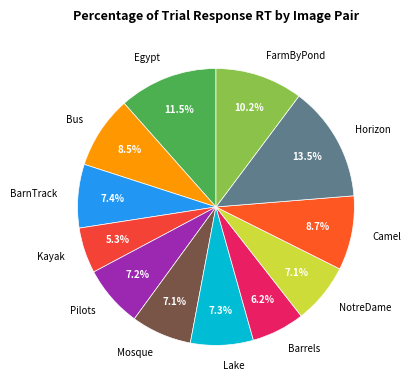

The Barrels slice represents 18% of the pie. True or false?

False